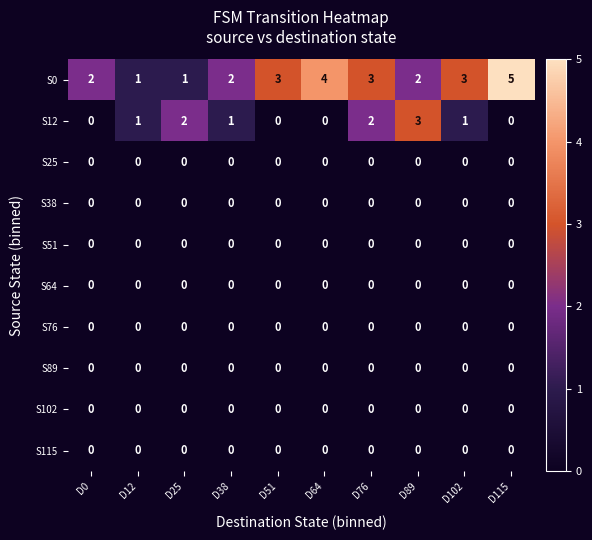

Which series has the largest range (max minus min)?

S0